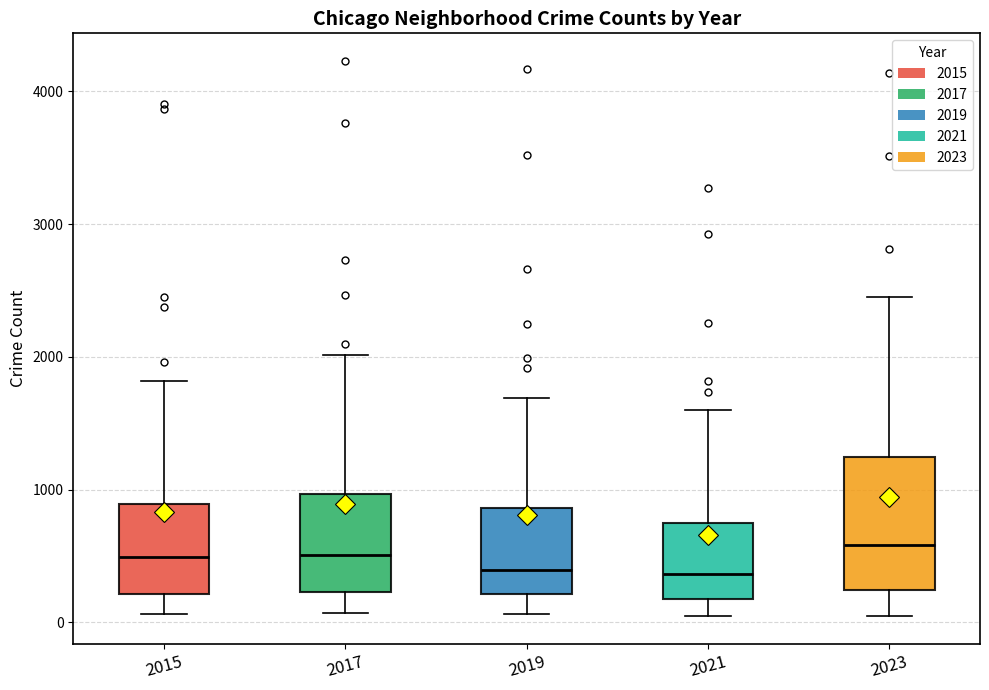

Reading left to right, transcribe this box plot: for each box, give where its median line is, the range the box spans, and where its two whiskers end, as read against the y-axis. The values are not printed on the chart, so give them approximately, as read against the axis.

2015: median 500, box 200 to 900, whiskers 100 to 1800
2017: median 500, box 200 to 1000, whiskers 100 to 2000
2019: median 400, box 200 to 900, whiskers 100 to 1700
2021: median 400, box 200 to 700, whiskers 0 to 1600
2023: median 600, box 200 to 1200, whiskers 100 to 2500